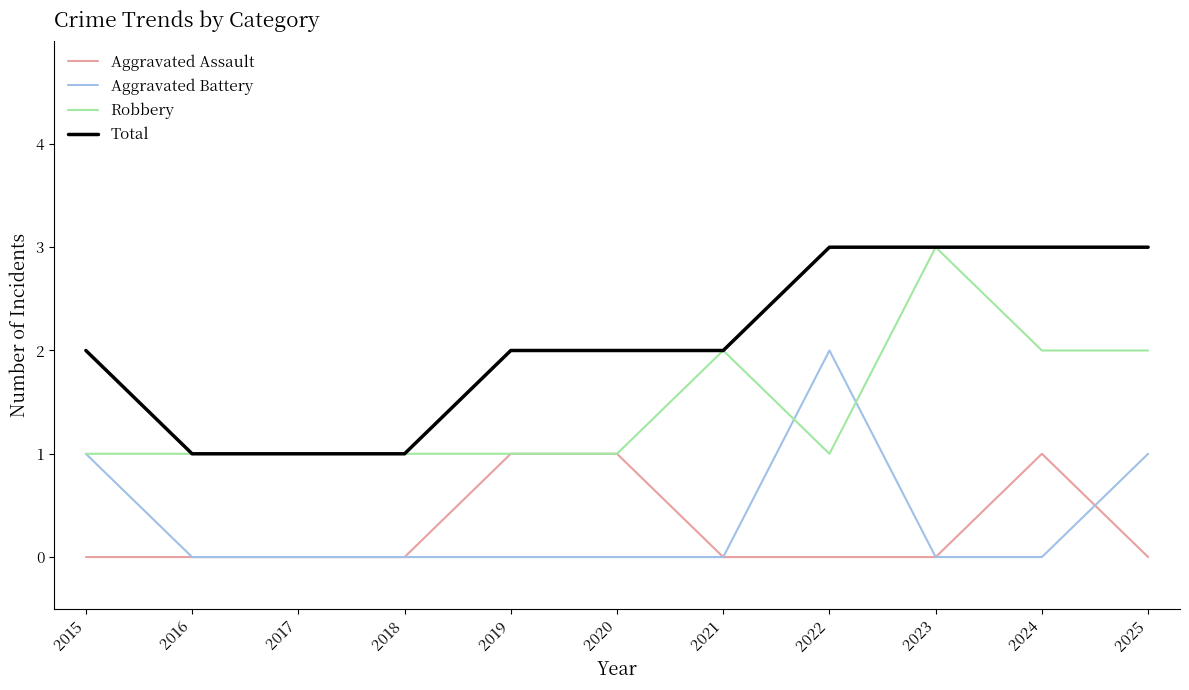

What is the average value of the Total series?

2